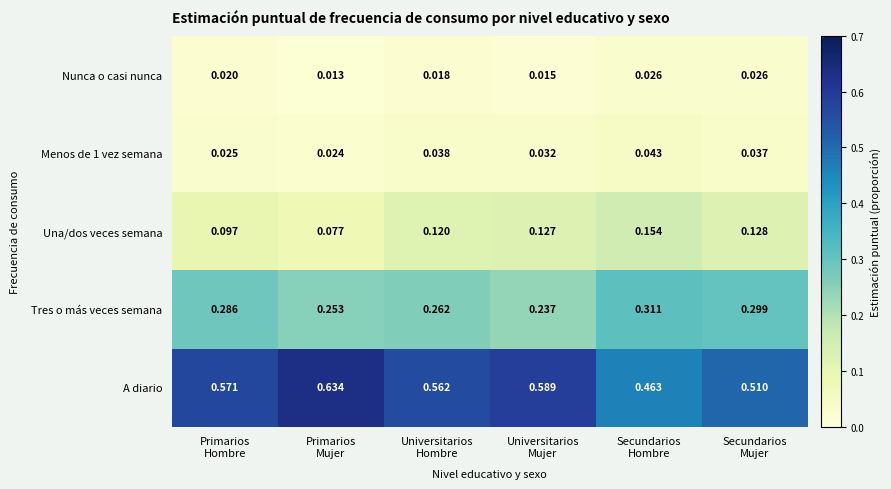

Which series has the largest total across all categories?

A diario